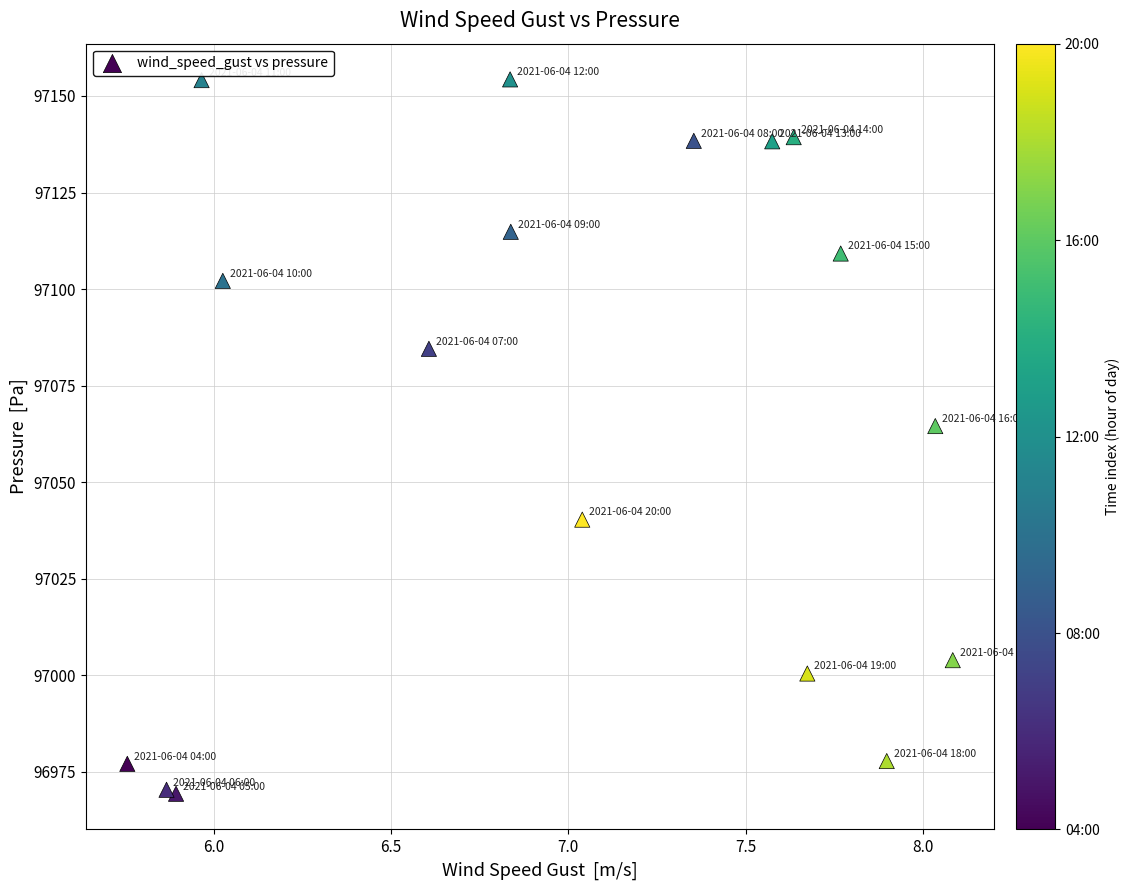

What Y value in the scatter plot is closest to 97061?

97064.6